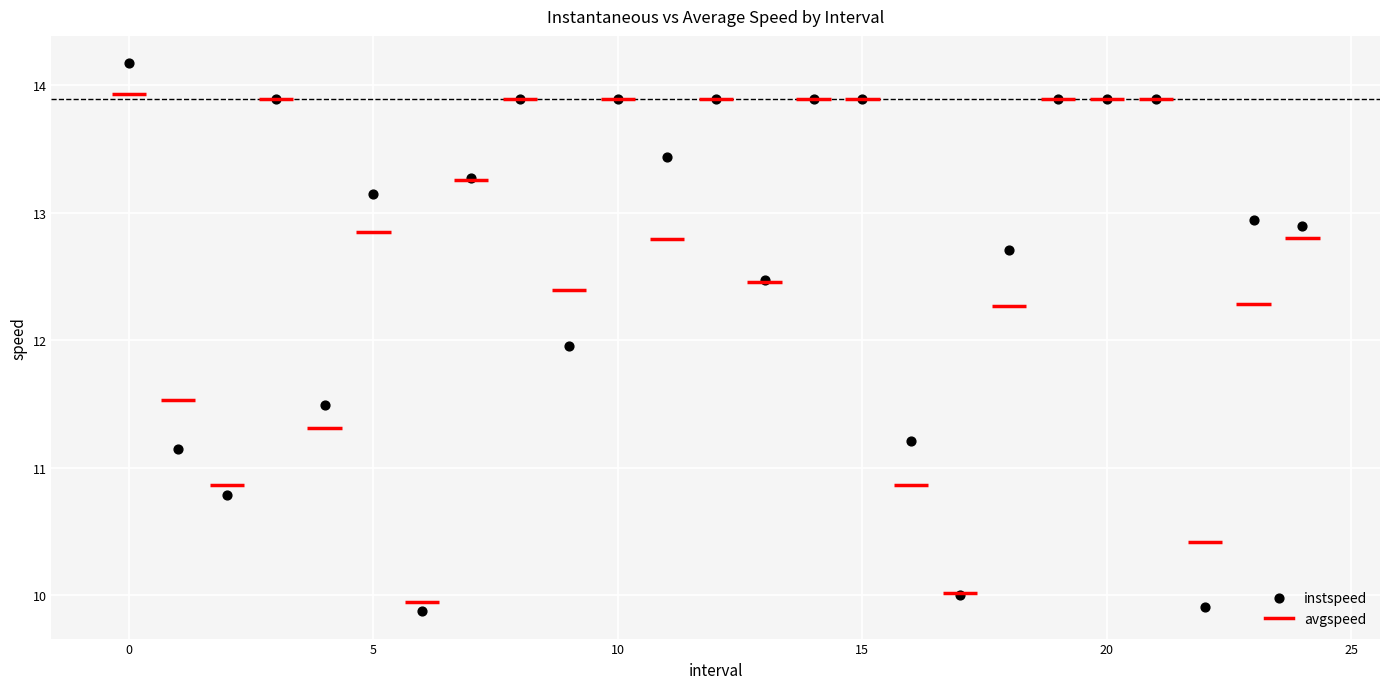

What is the range of Y values (max minus min)?

4.3